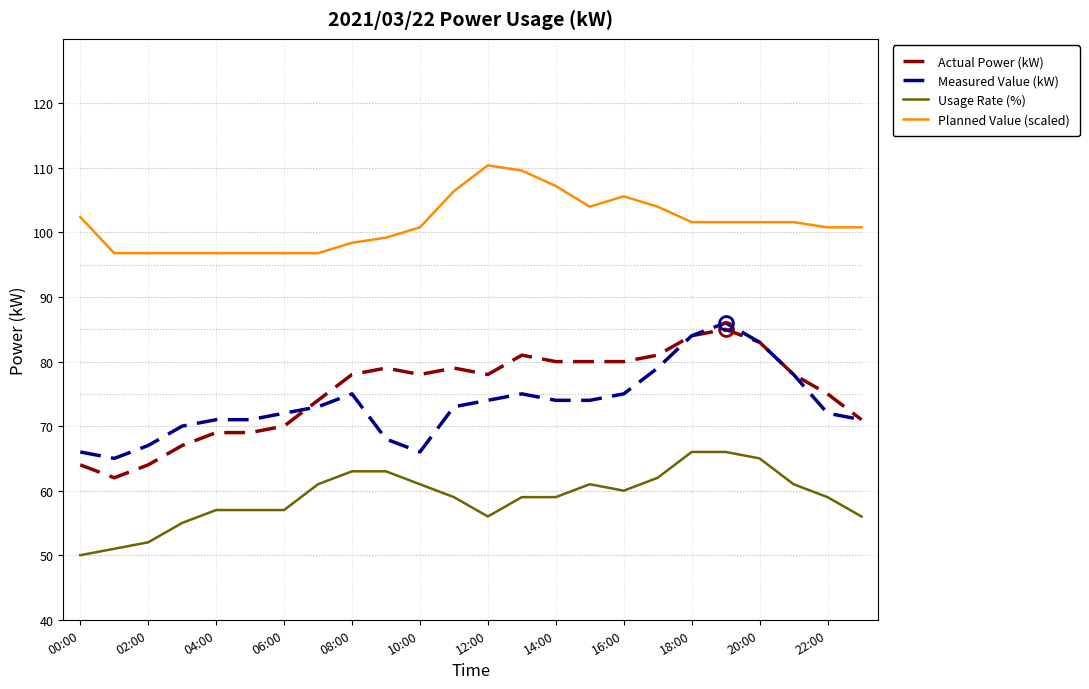

What is the maximum value shown in the chart?

110.4